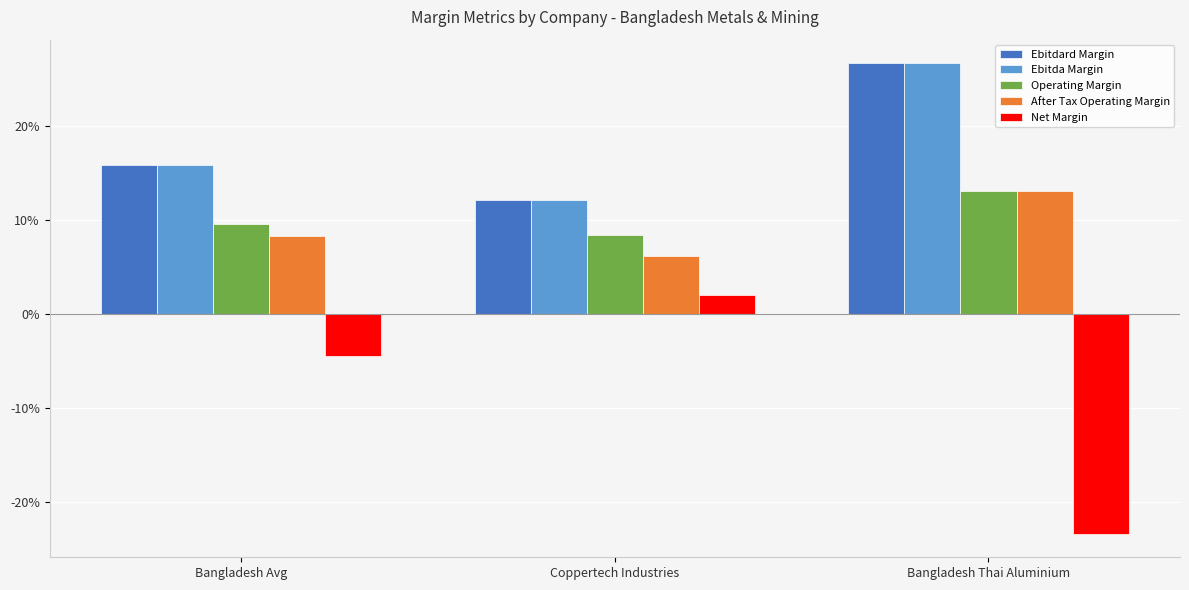

What are all the series names shown in the legend?

Ebitdard Margin, Ebitda Margin, Operating Margin, After Tax Operating Margin, Net Margin